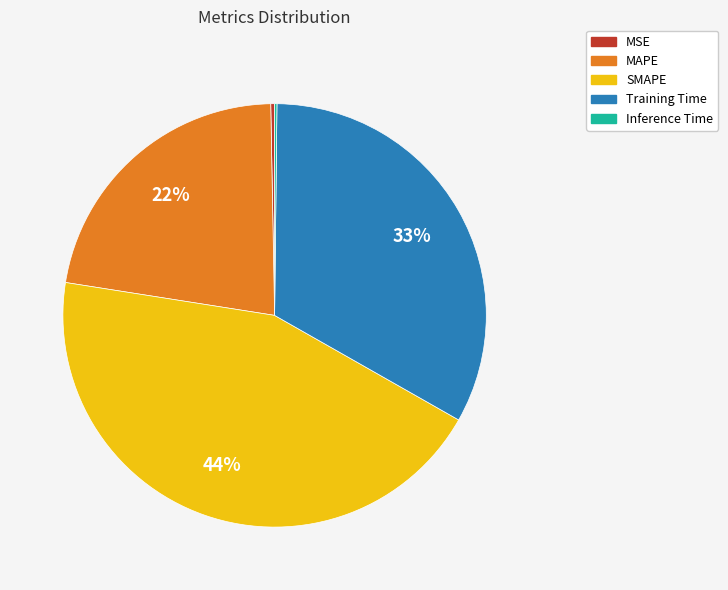

Which slice is the largest?

SMAPE